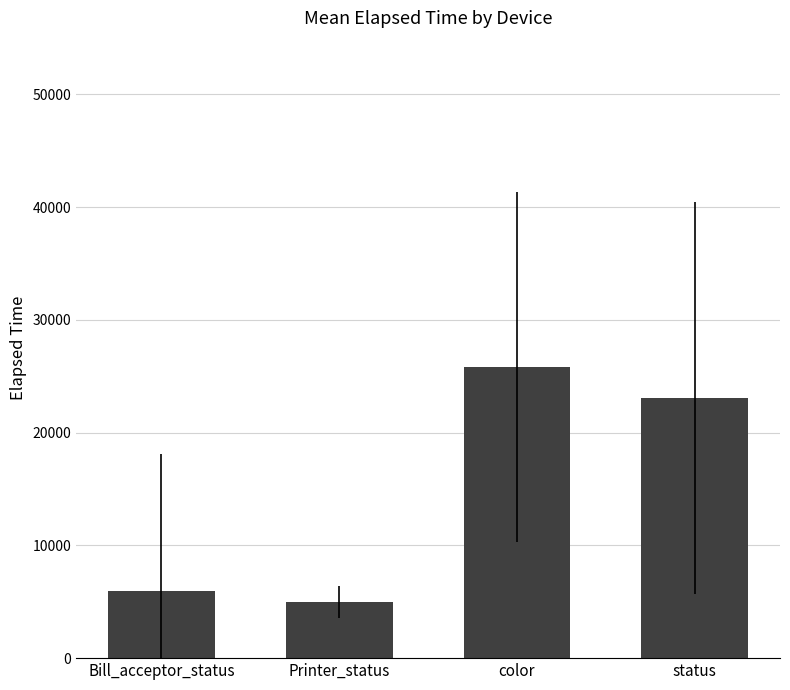

Reading left to right, what are all the values shown in this chart?

5992.3	4972.5	25817.3	23077.9